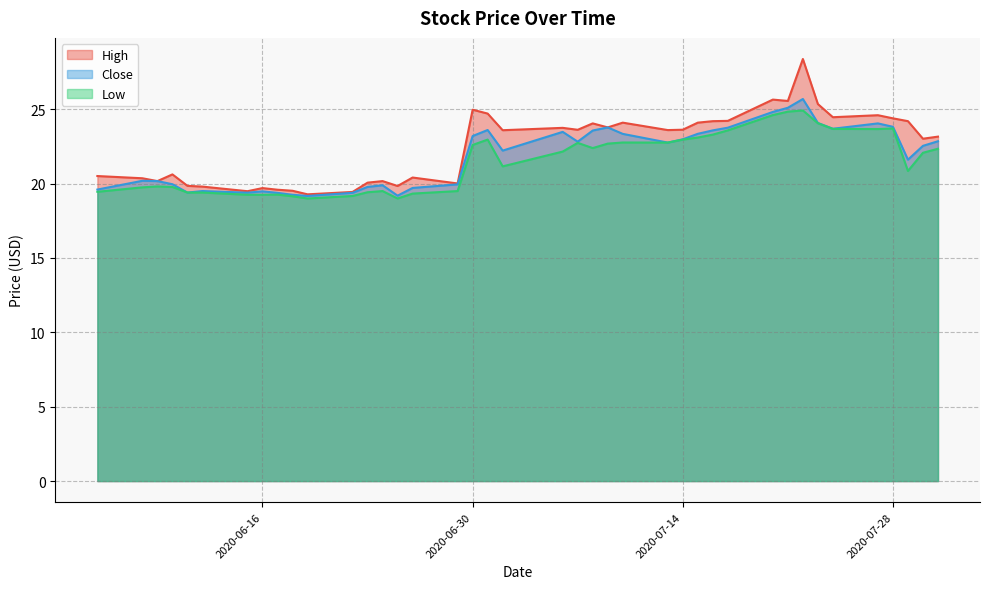

True or false: Low and Close cross at least once.

False